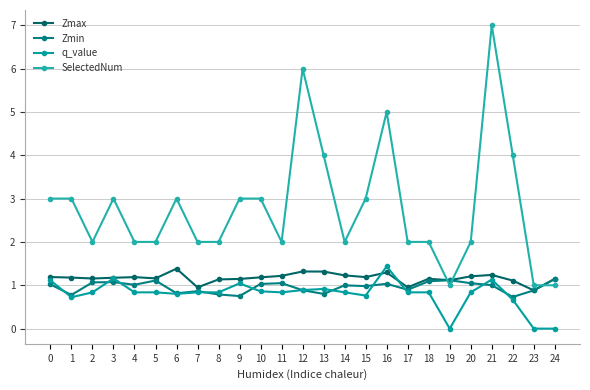

What is the greatest value displayed?

7.0